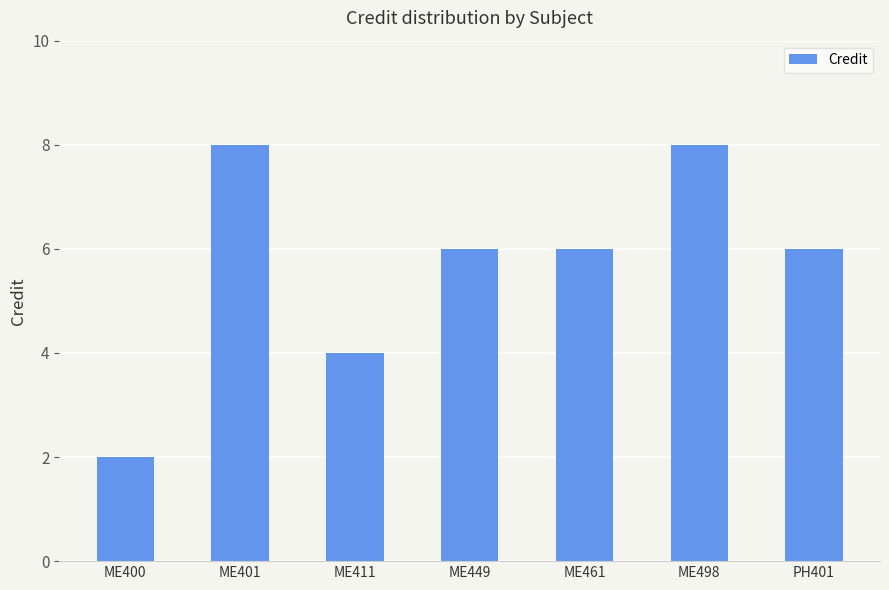

What is the ratio of the value at ME498 to the value at ME461?

1.3